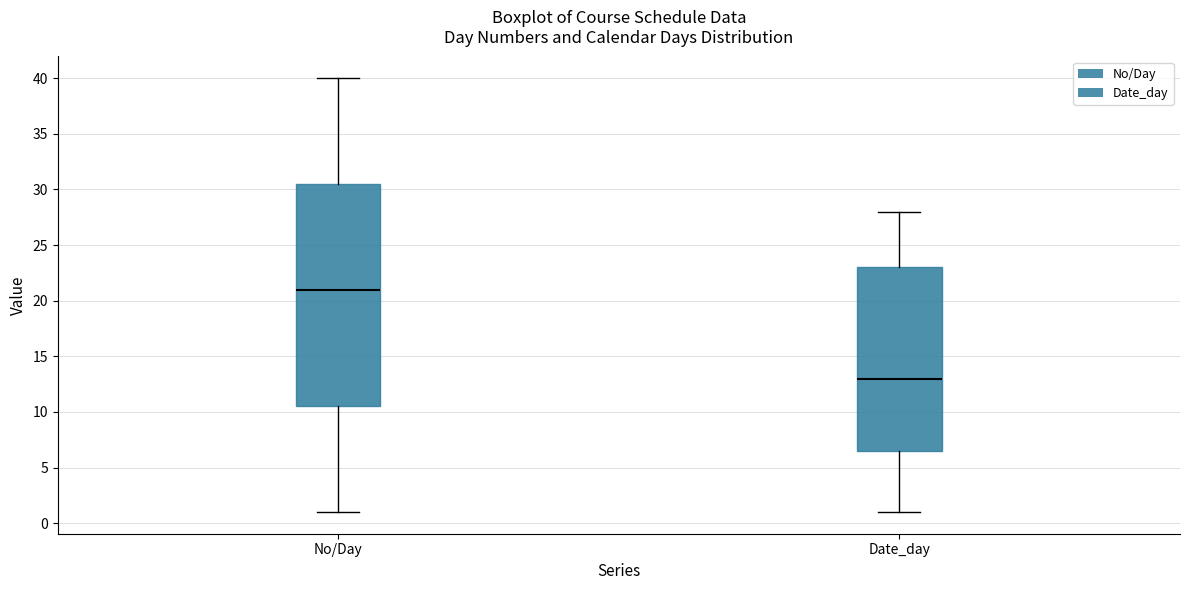

Reading left to right, read every box against the y-axis: the position of its median line, the range the box covers, and the ends of its whiskers. The values are not printed on the chart, so give them approximately, as read against the axis.

No/Day: median 21.0, box 10.5 to 30.5, whiskers 1.0 to 40.0
Date_day: median 13.0, box 6.5 to 23.0, whiskers 1.0 to 28.0